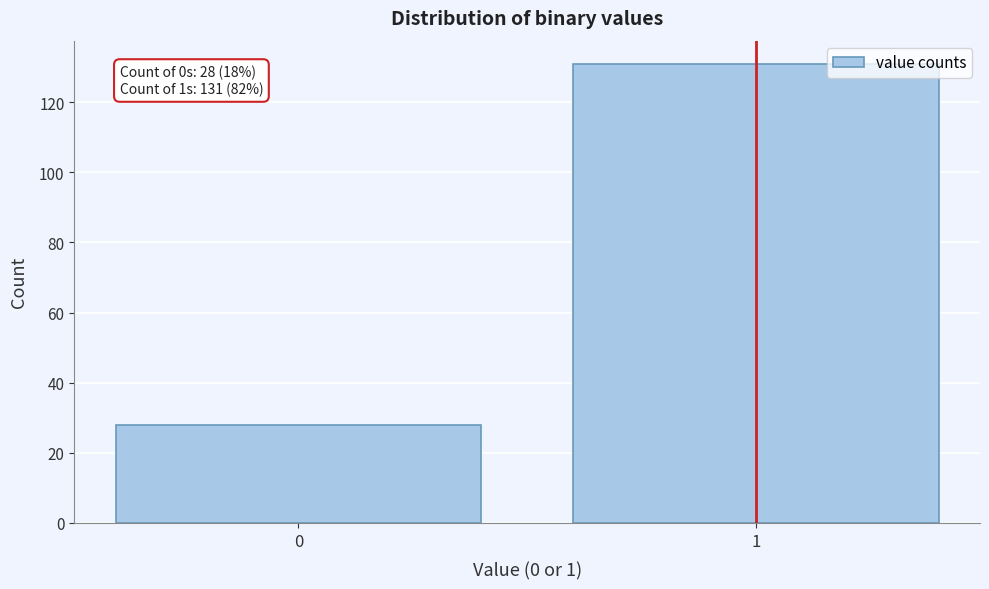

Reading left to right, list all the values displayed in this chart.

0=28	1=131